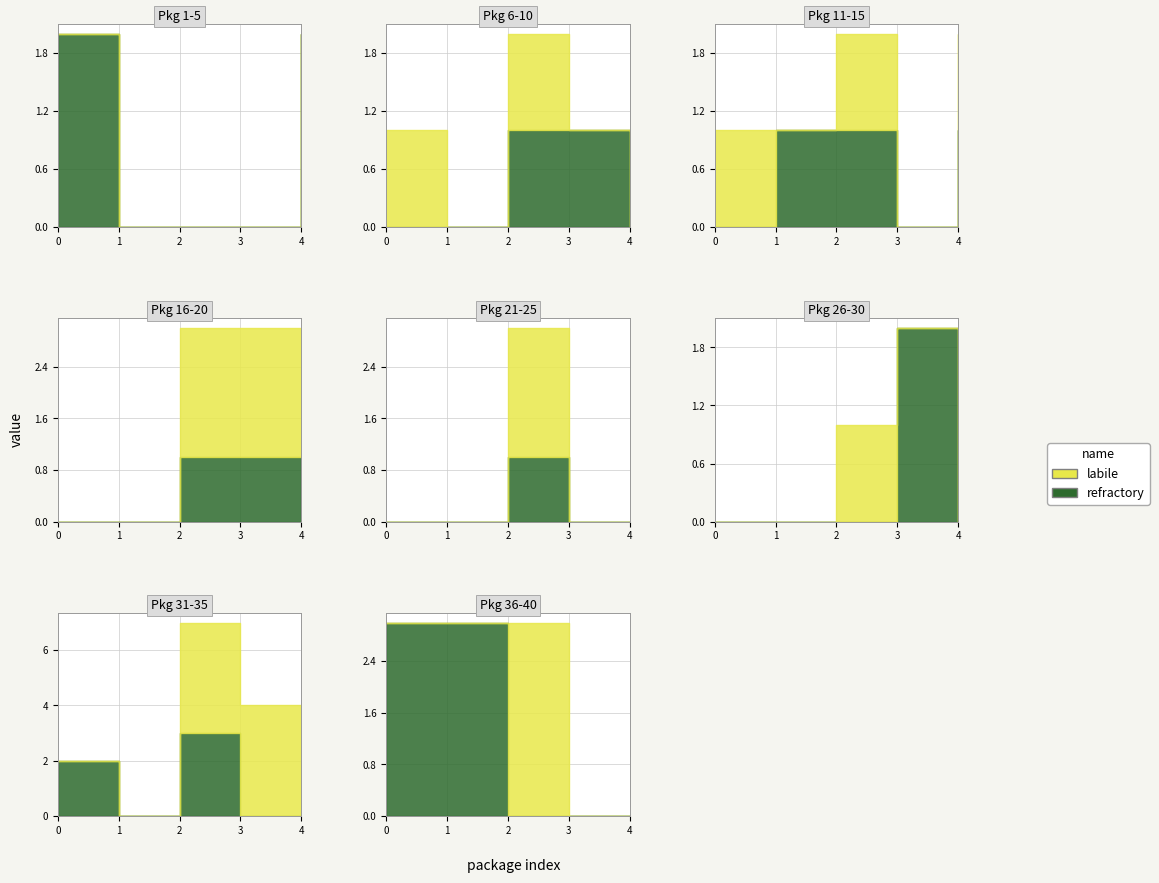

At how many categories does at least one series exceed 2?

8